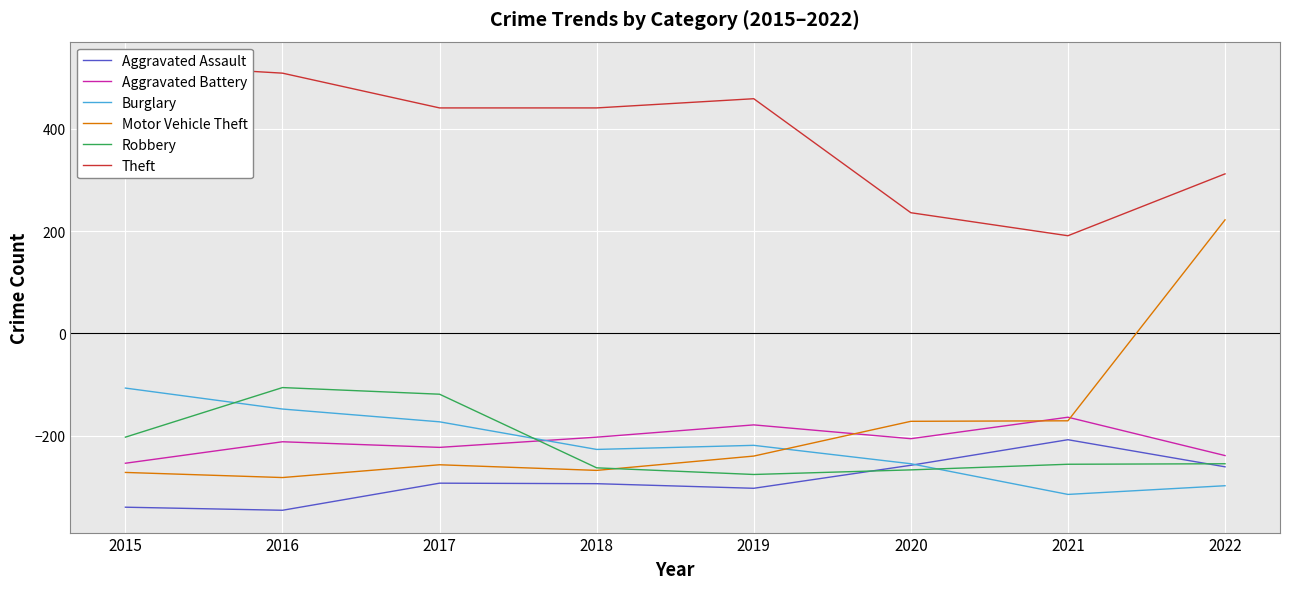

True or false: Aggravated Battery has more than 0 interior local peaks.

True